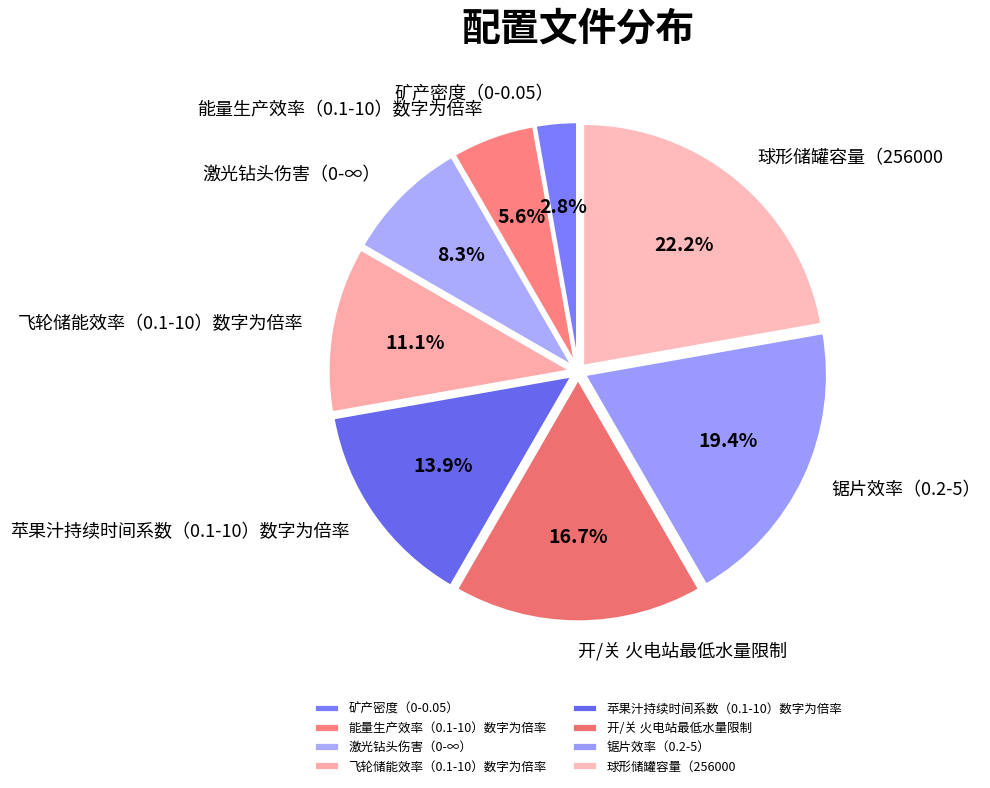

Which has a higher value, 球形储罐容量（256000 or 锯片效率（0.2-5）?

球形储罐容量（256000